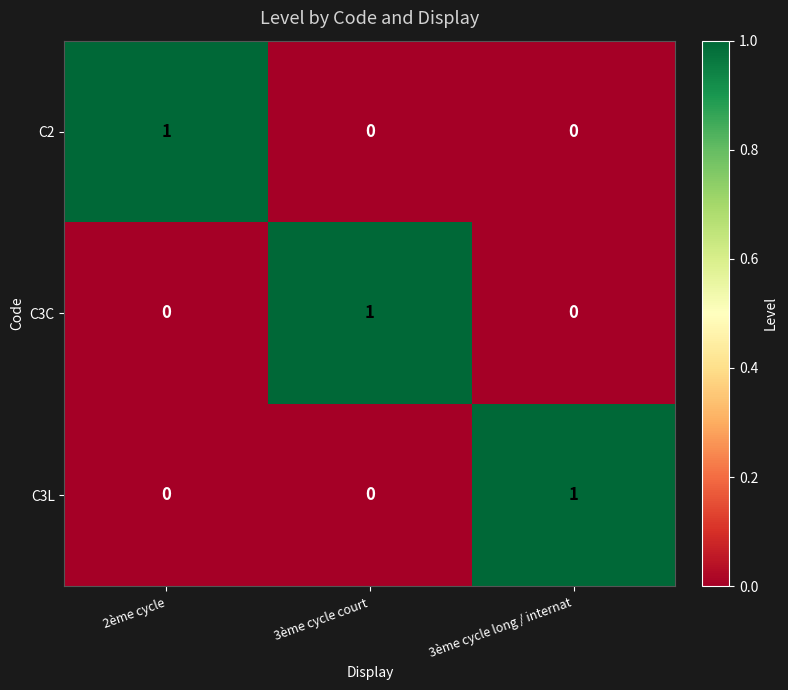

At how many categories does at least one series exceed 0?

3